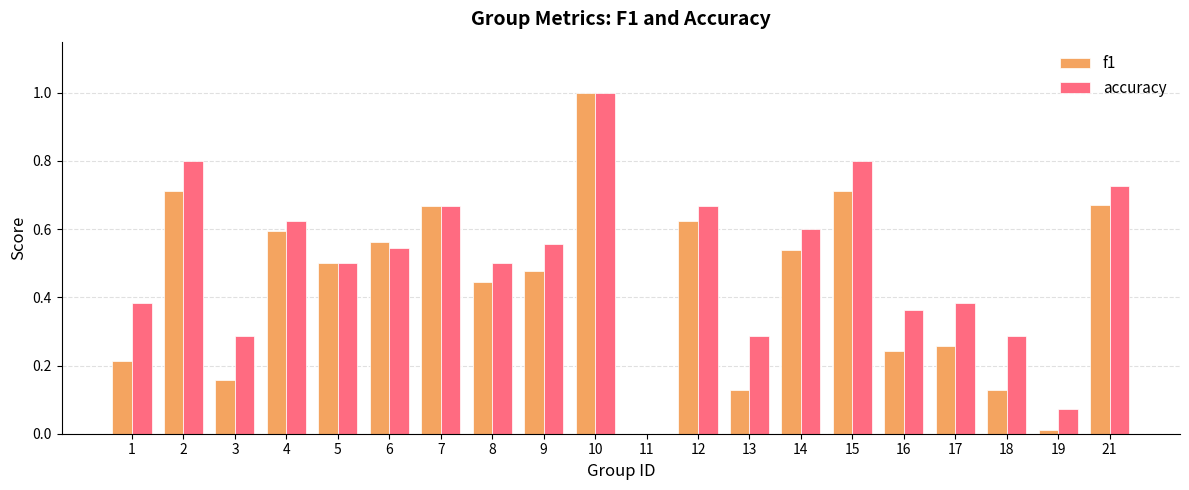

Where is accuracy nearest to the value 0?

11